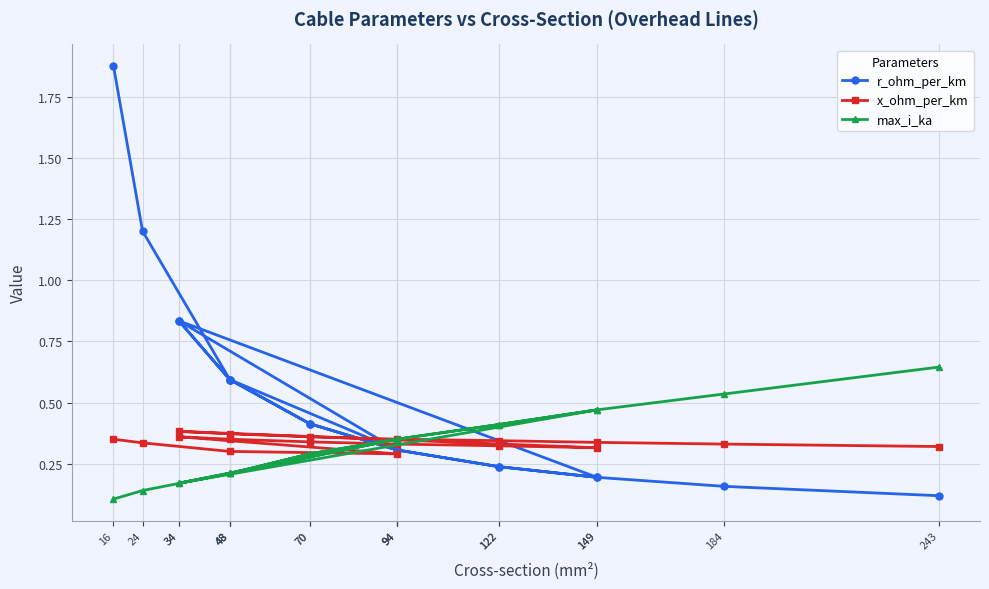

Is this an area chart (filled region under the line)?

No